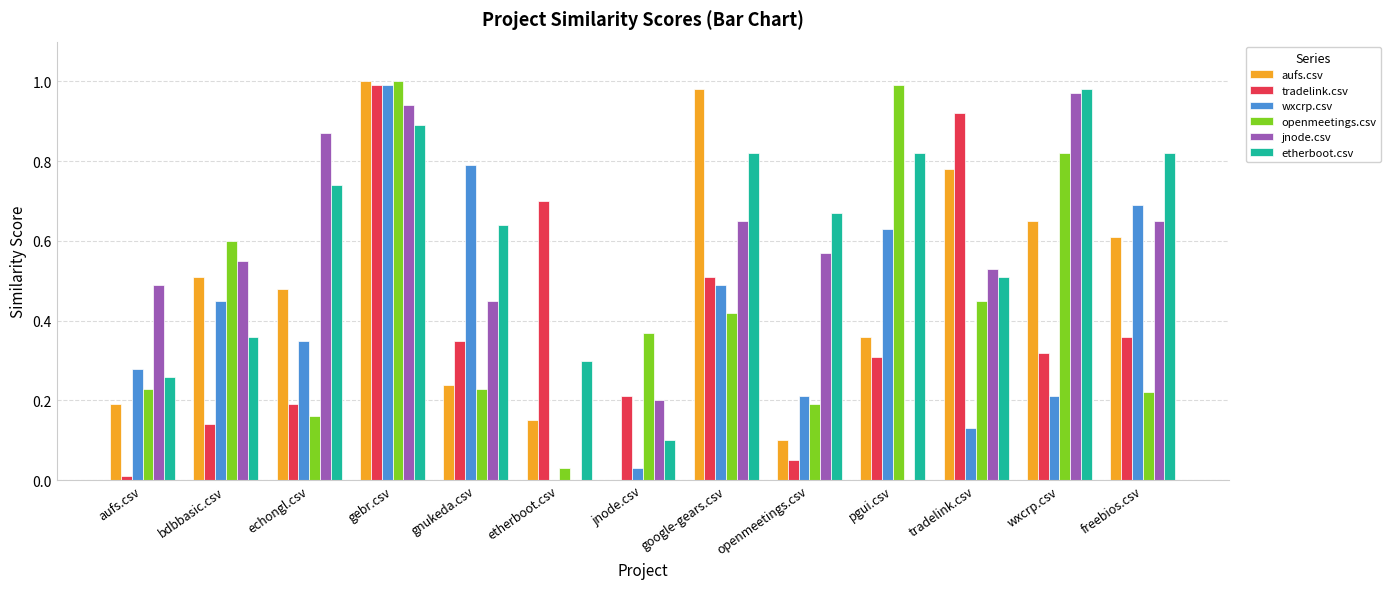

Which series changed the most between gebr.csv and jnode.csv?

aufs.csv